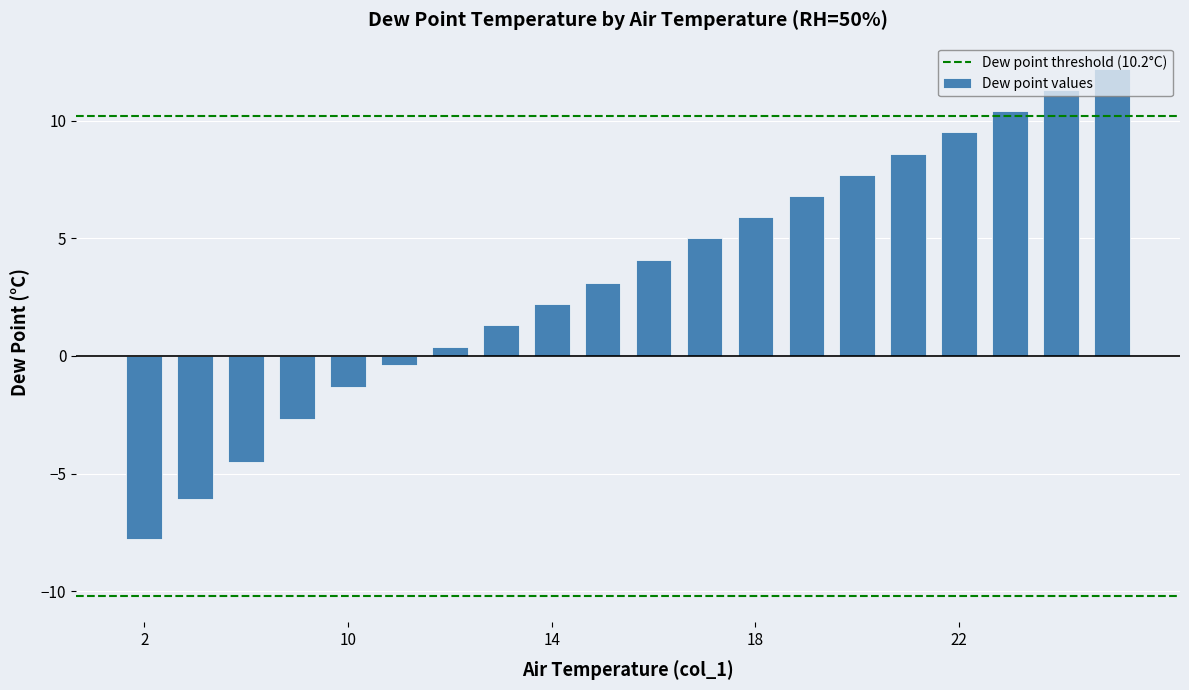

What is the difference between the second highest and minimum values?

19.1